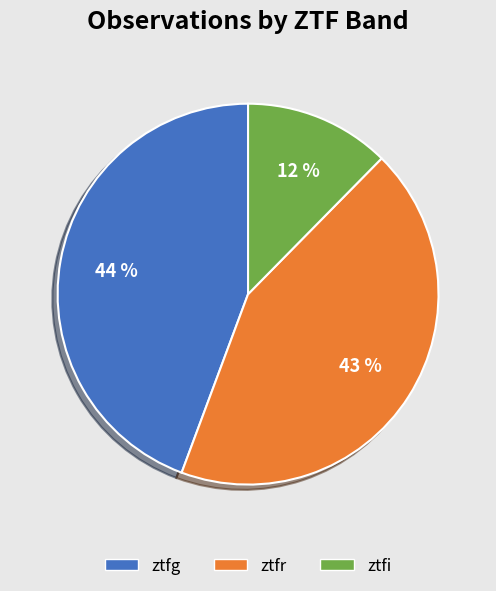

Count the number of slices in the pie.

3